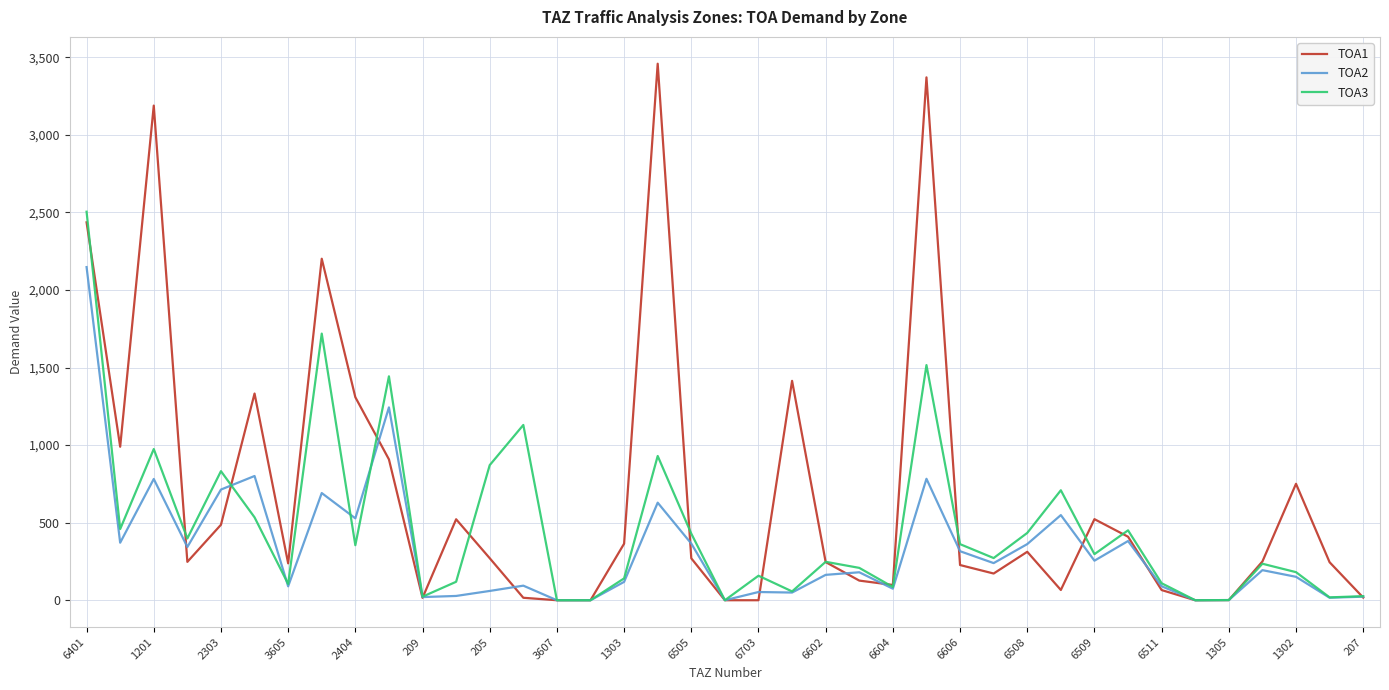

Which series has the largest total across all categories?

TOA1